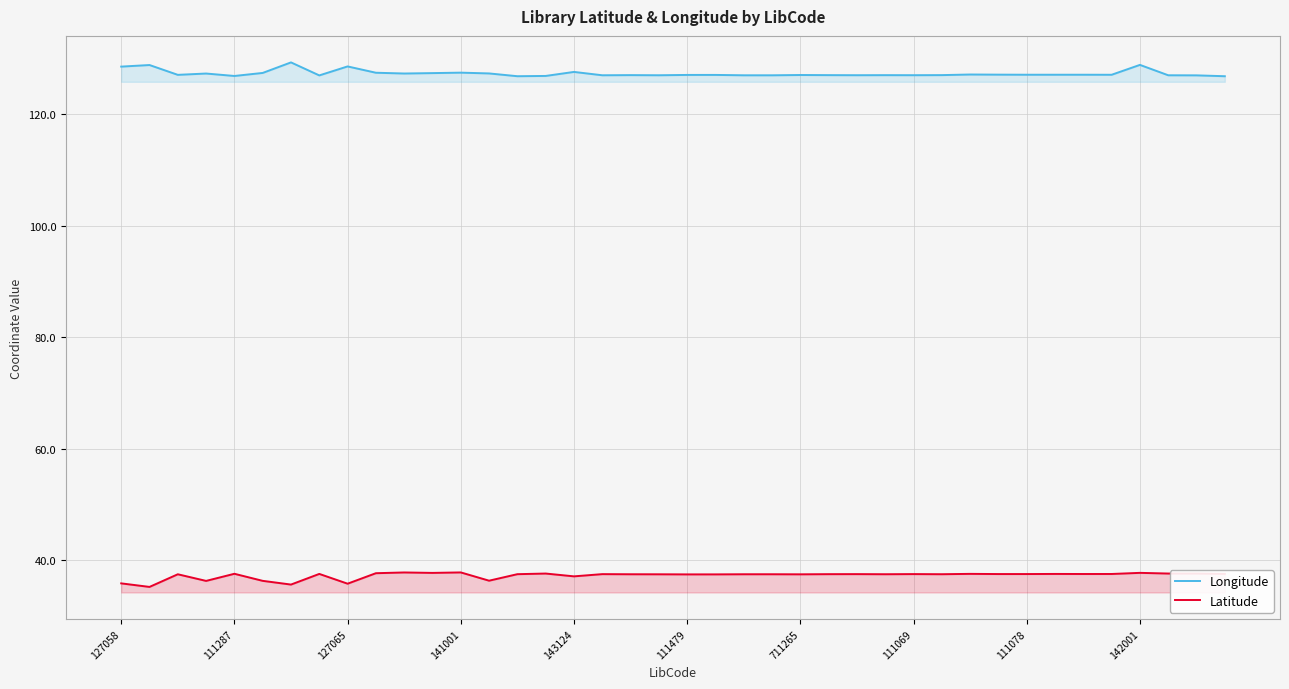

How many lines are shown in the chart?

2